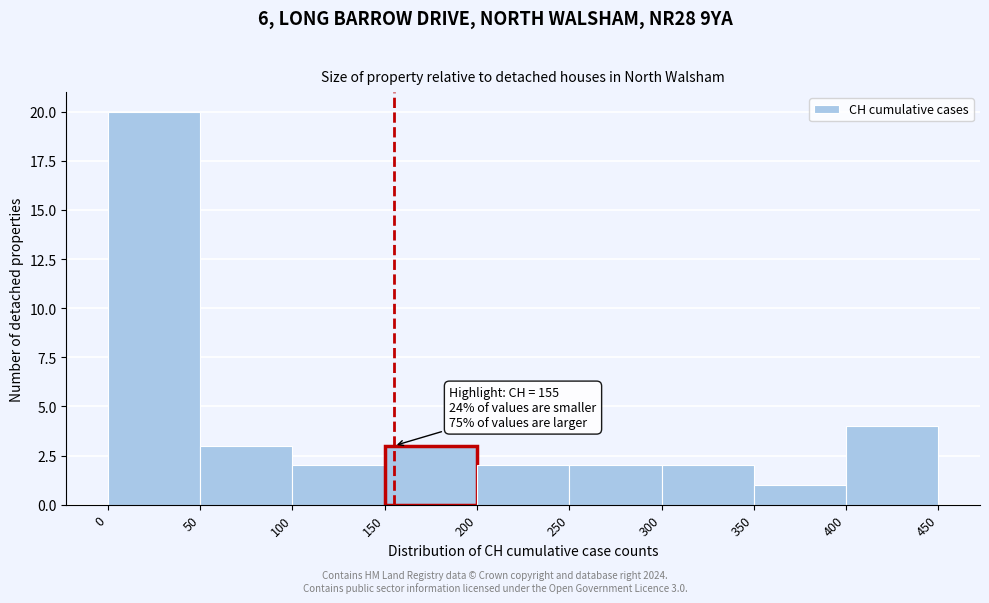

Which range on the x-axis has the tallest bar?

0 to 50